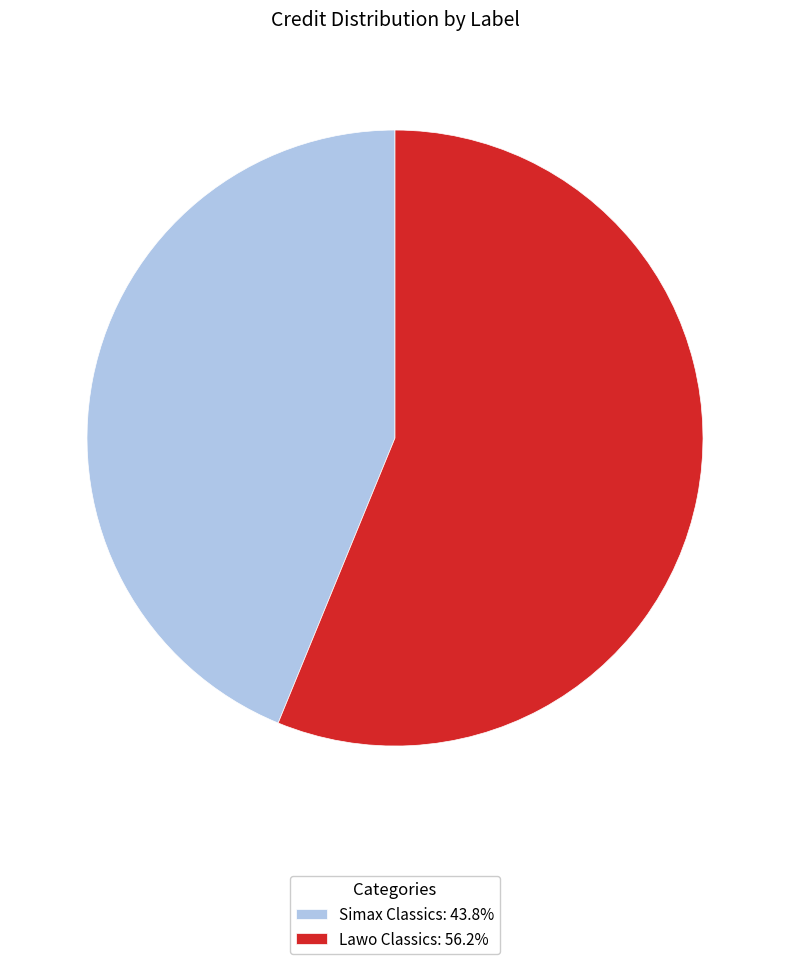

Combined, do Lawo Classics: 56.2% and Simax Classics: 43.8% account for over 50%?

Yes